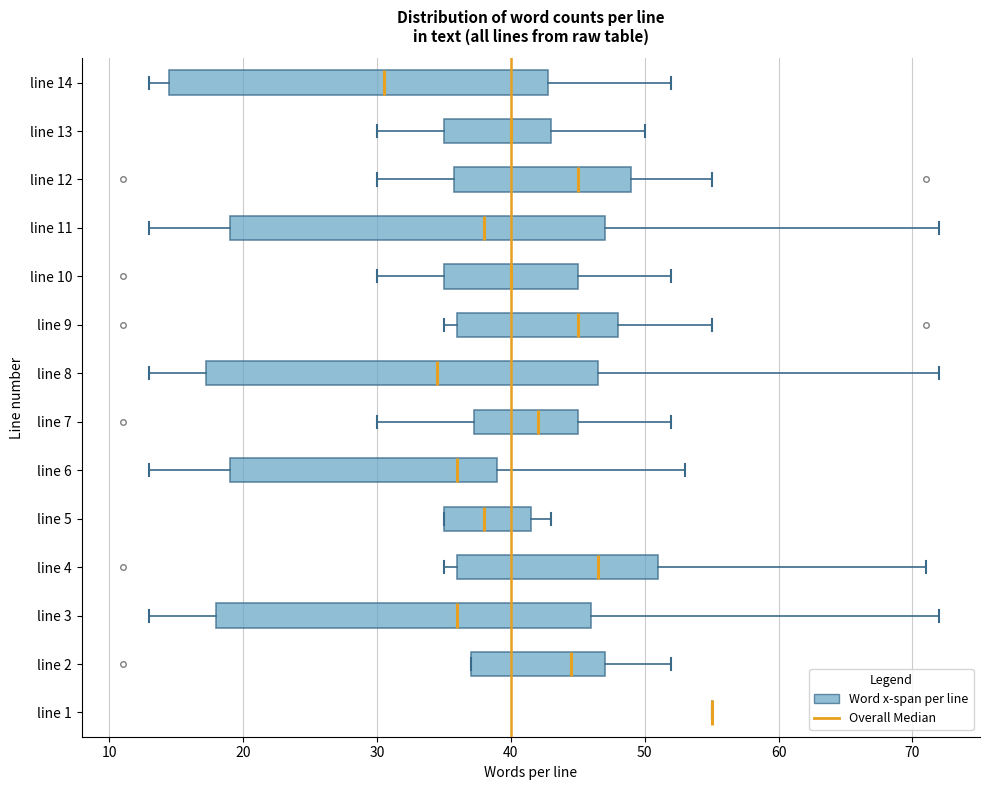

Where does the left whisker of the box for line 12 end on the x-axis? The values are not printed on the chart, so give them approximately, as read against the axis.

30